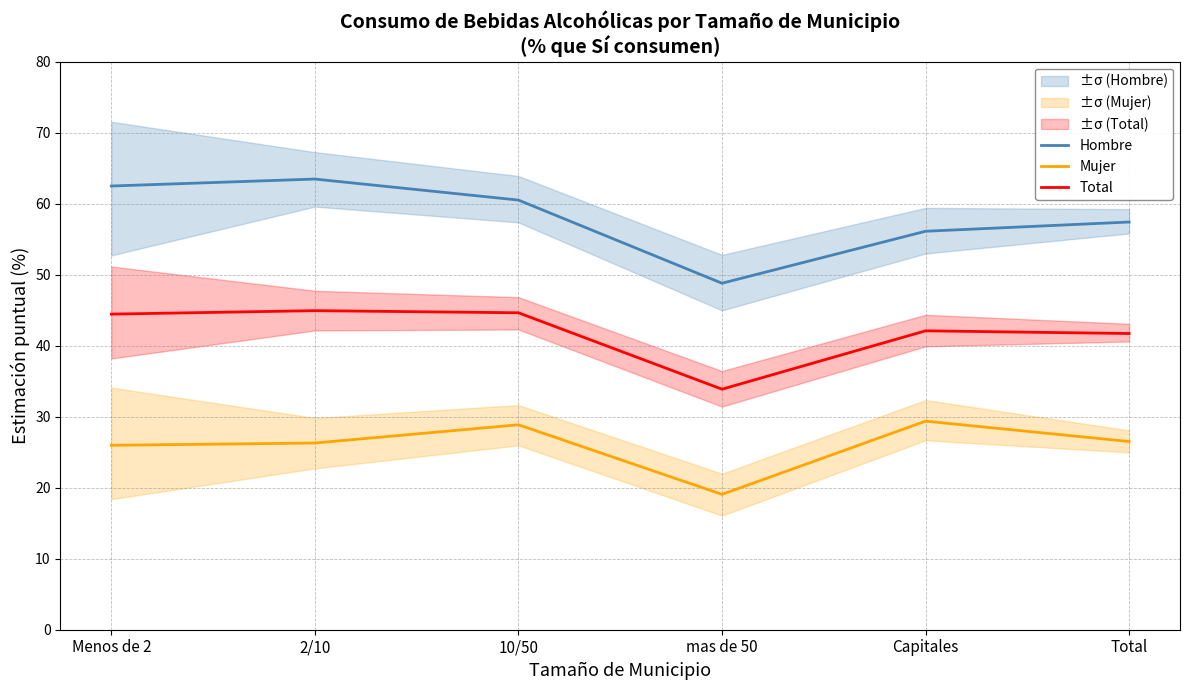

Does the chart display data point markers on the line(s)?

No